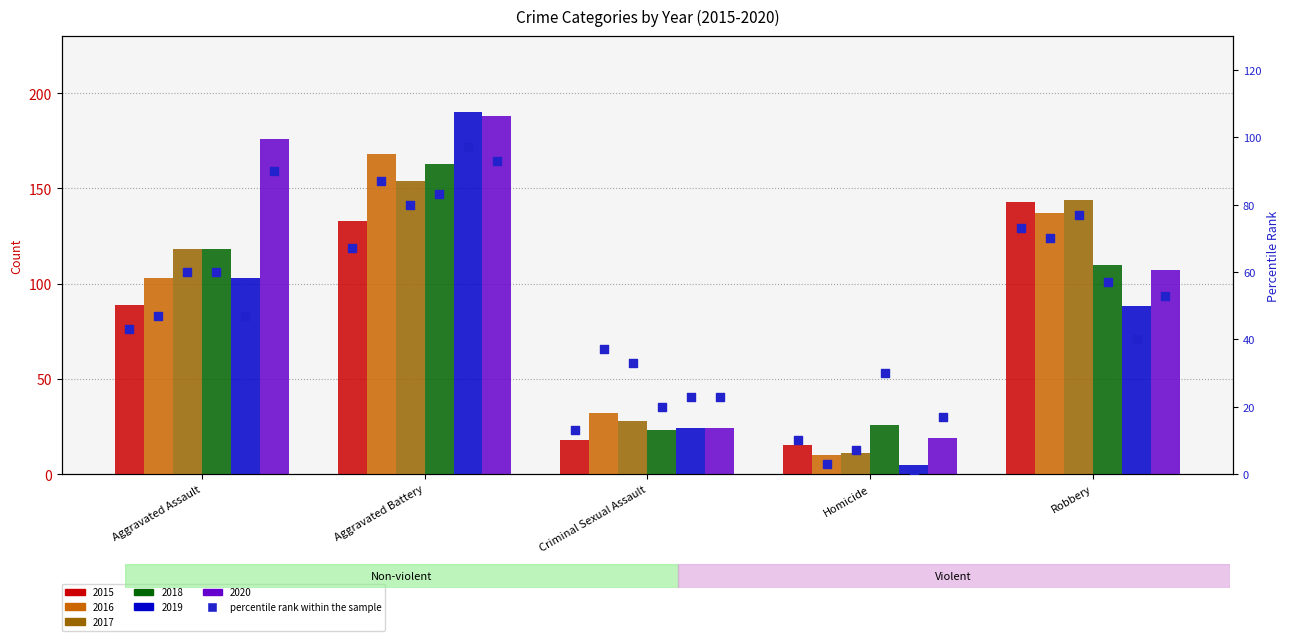

Which has a higher value, Criminal Sexual Assault or Robbery?

Robbery